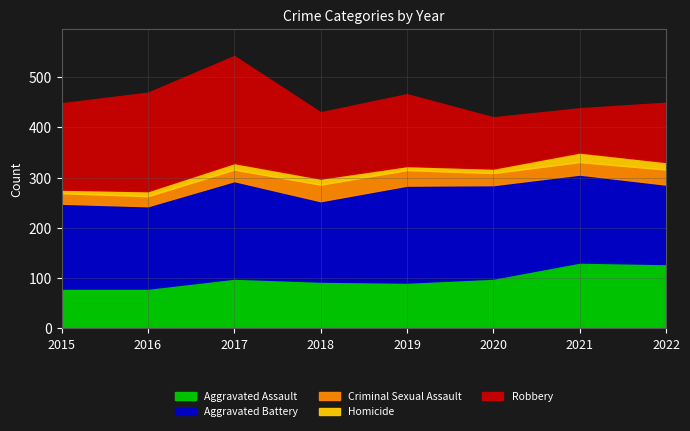

The value of Homicide at 2022 is 15. True or false?

True